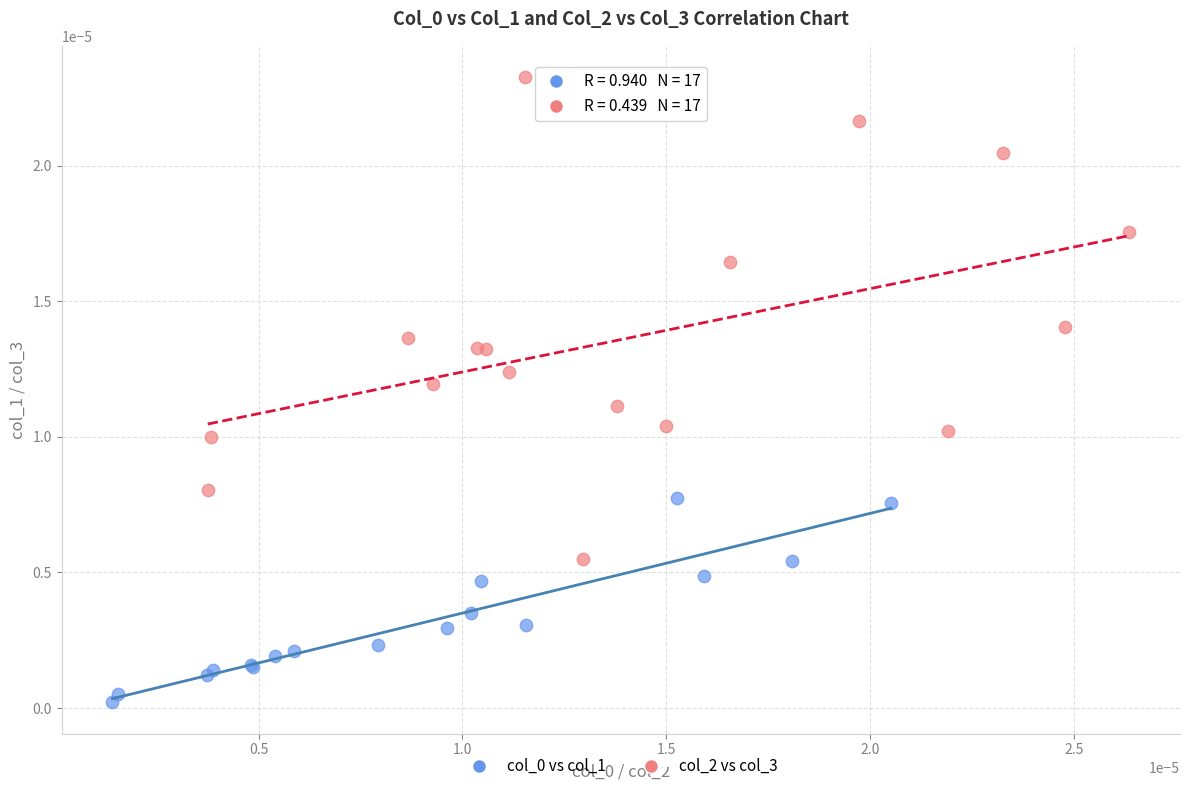

Which series has the widest spread of Y values?

col_2 vs col_3